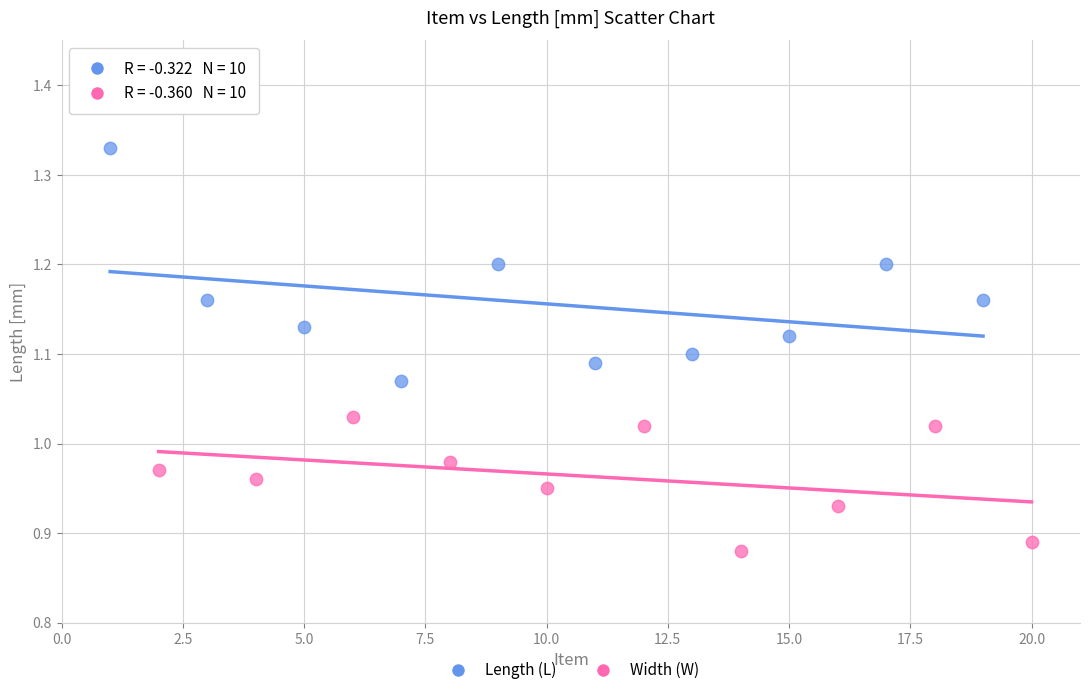

Which series reaches the maximum Y coordinate?

Length (L)